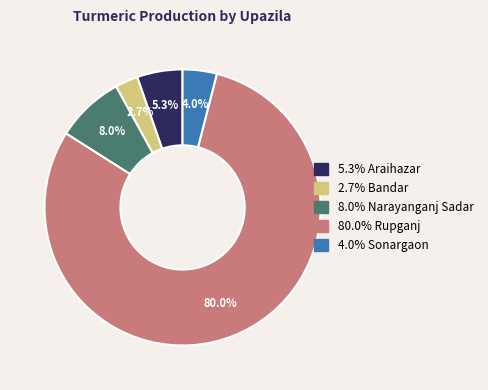

Count the number of slices in the pie.

5